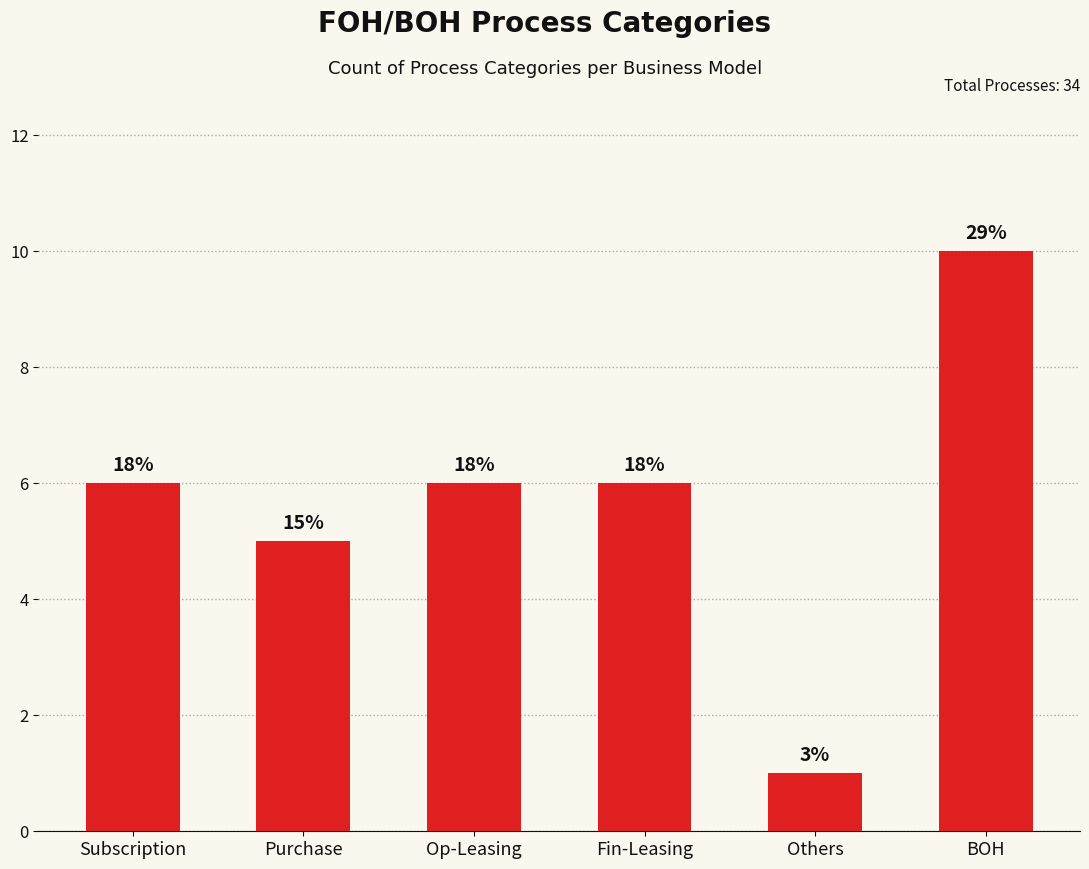

Reading left to right, extract all data points from this chart.

6	5	6	6	1	10